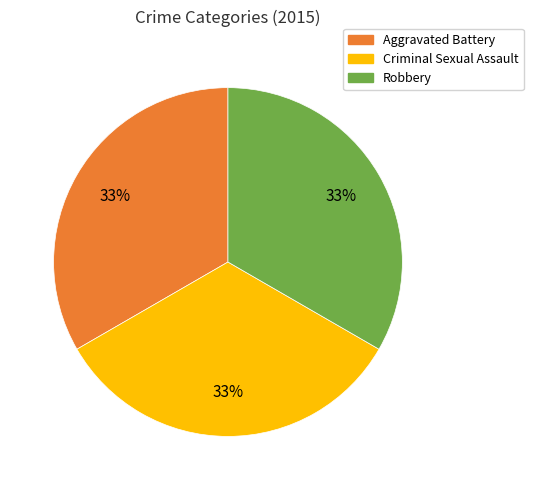

To the nearest percent, what is the combined percentage of Aggravated Battery and Criminal Sexual Assault?

67%